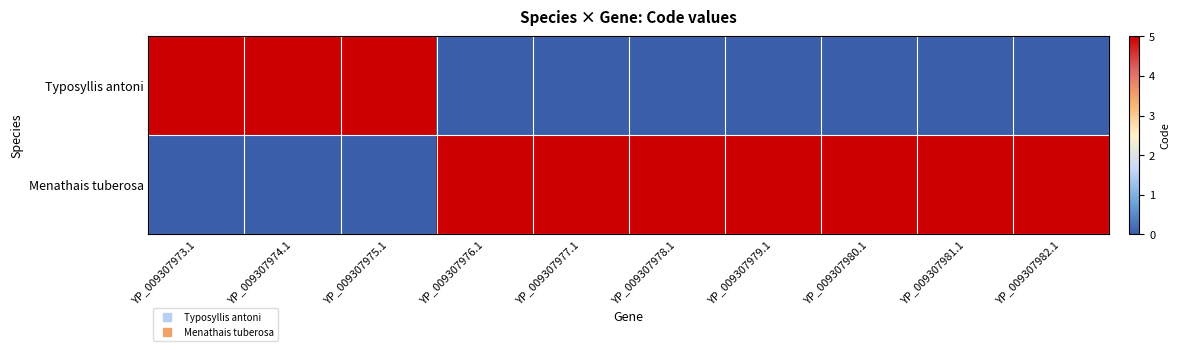

At which category is the sum across all series the highest?

YP_009307973.1